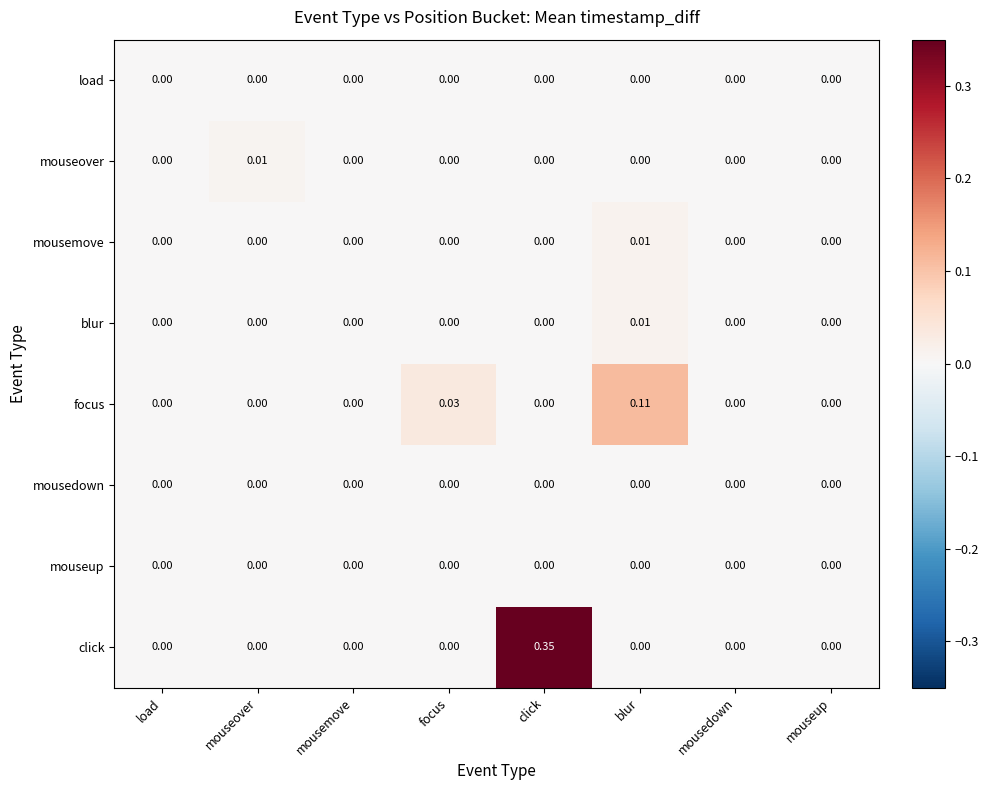

Which series has the largest range (max minus min)?

click